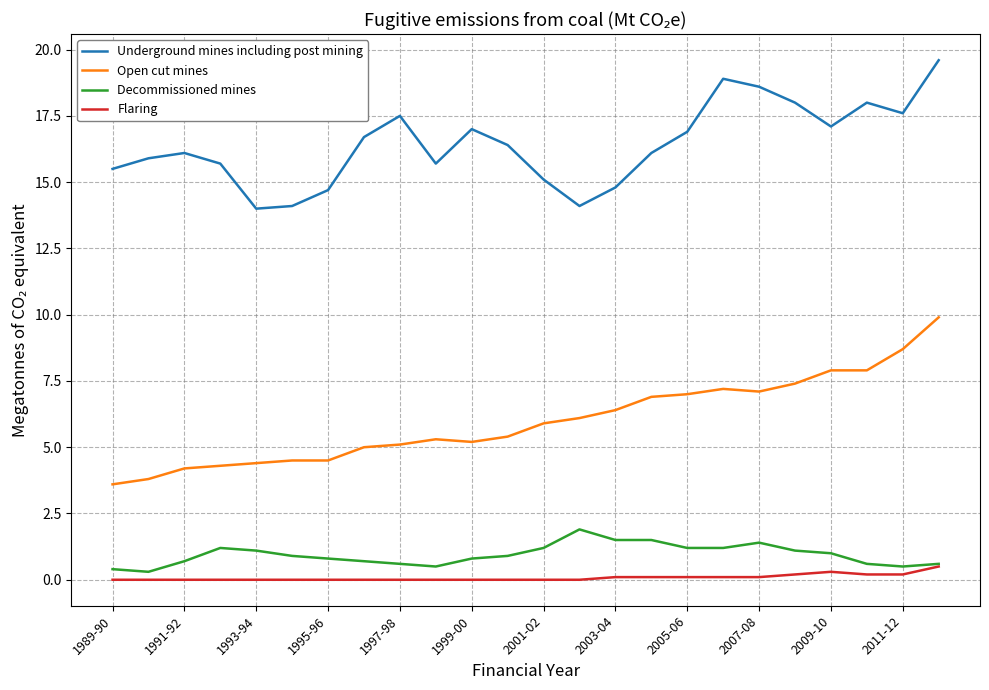

Which series has the largest total across all categories?

Underground mines including post mining